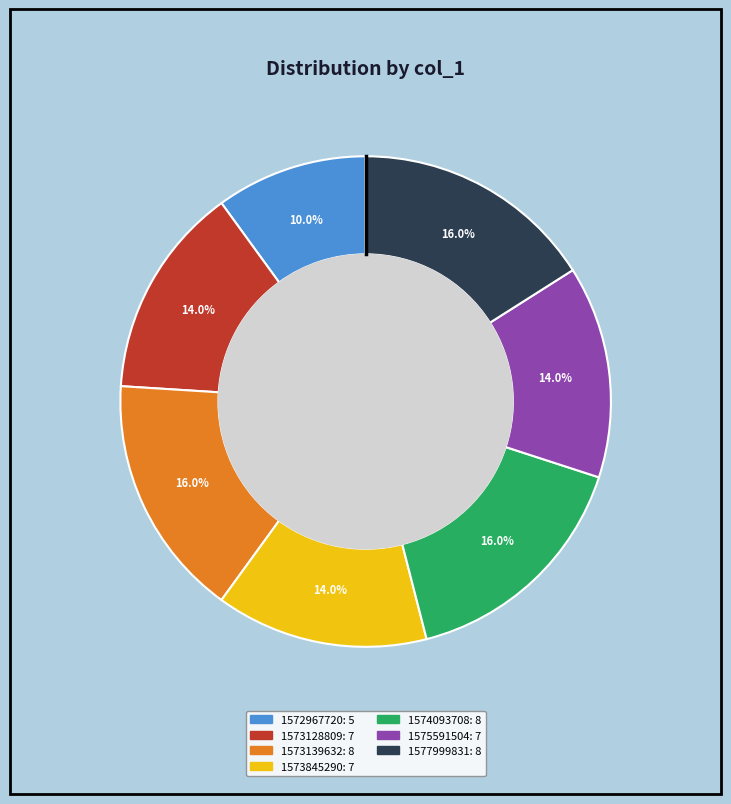

How many slices are in this pie chart?

7